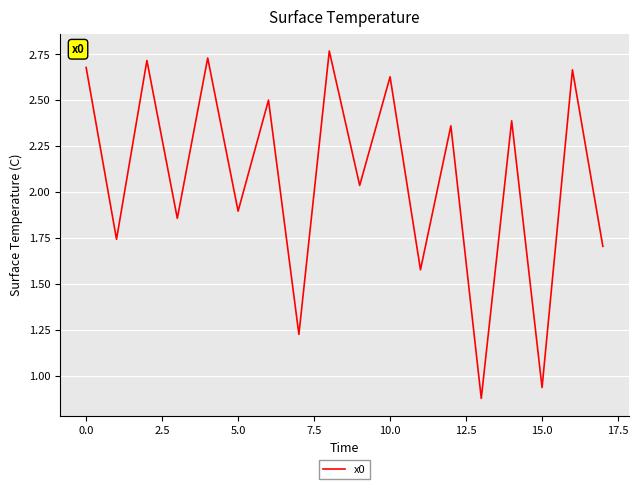

At which label is the value closest to 1?

15.0